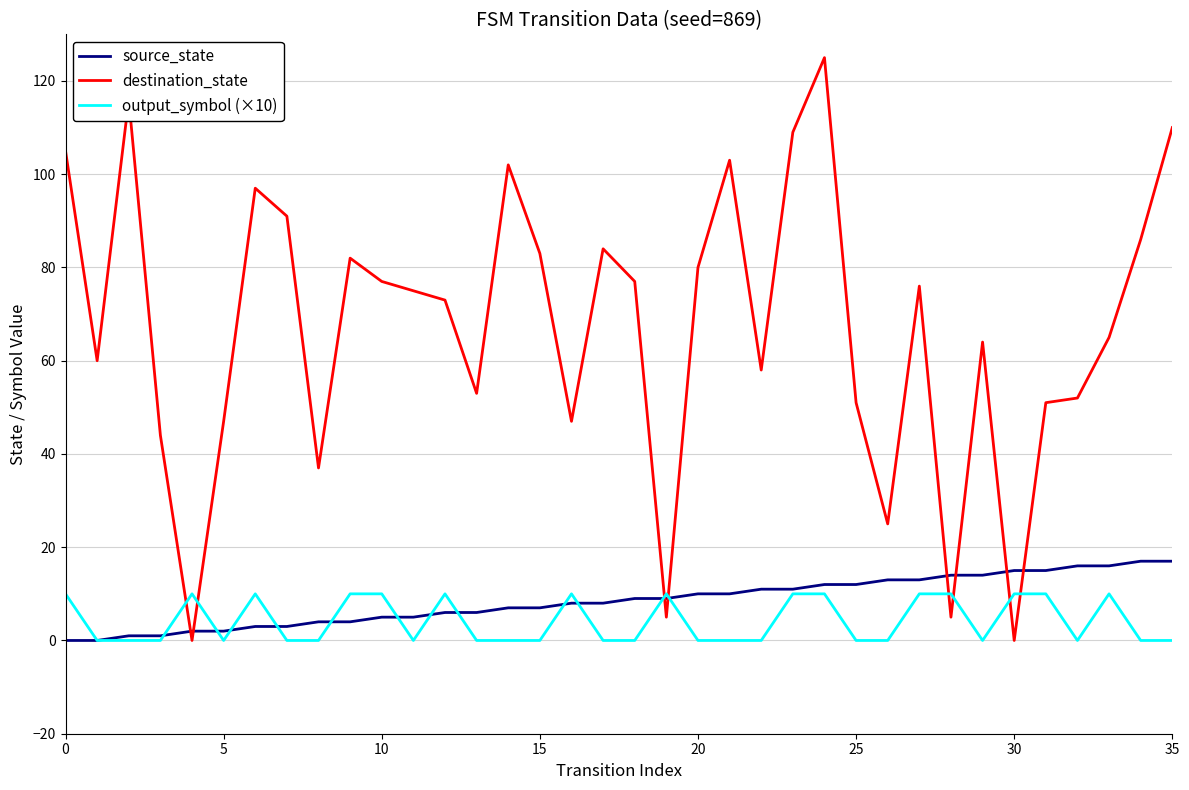

Which series ends up on top after the final intersection of destination_state and source_state?

destination_state